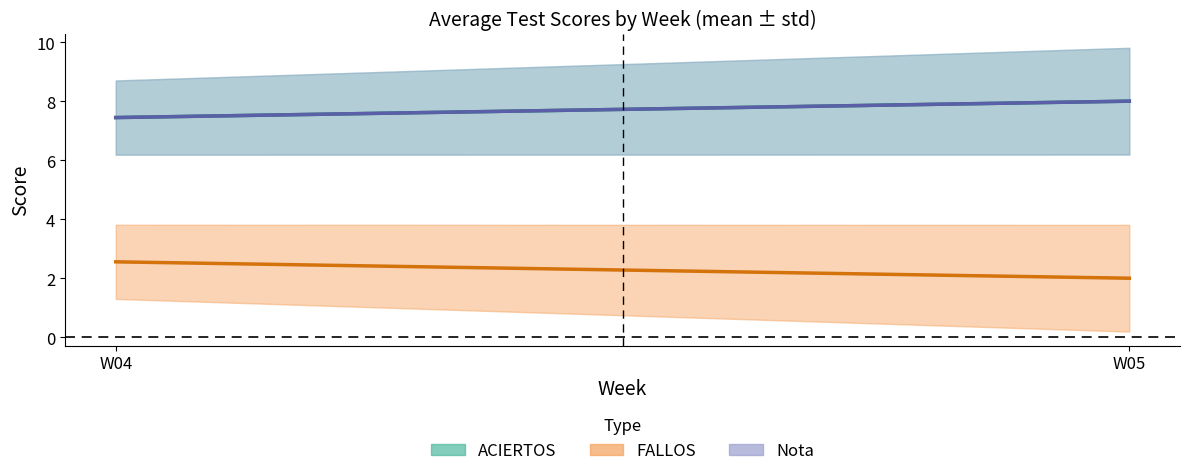

Between W05 and W04, which series saw the biggest shift?

ACIERTOS